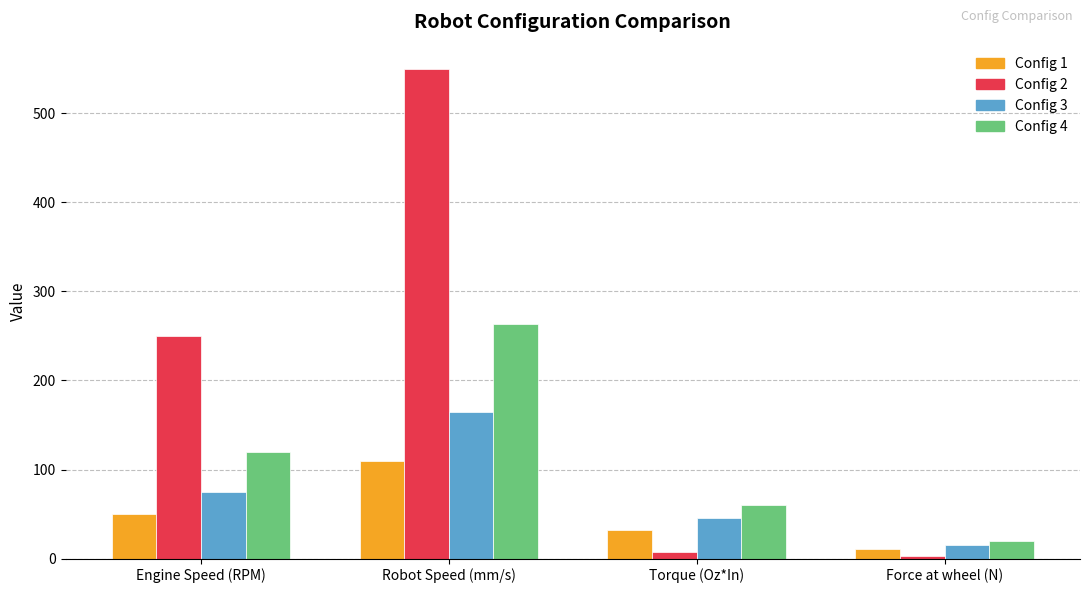

Which series has the largest range (max minus min)?

Config 2